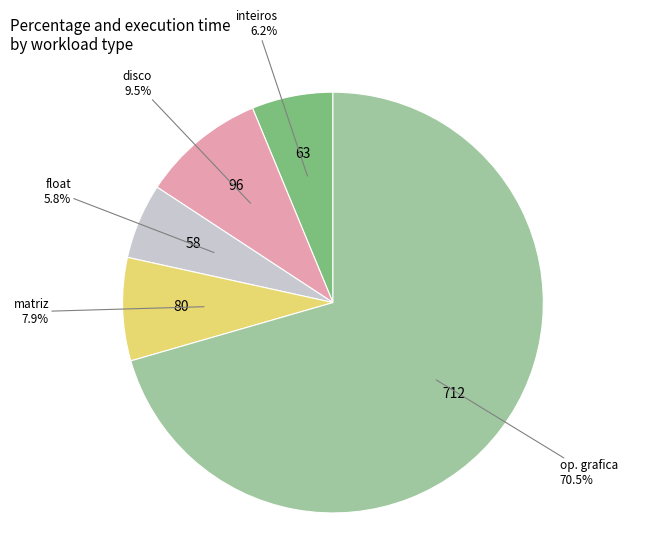

Is there a majority slice in this chart?

Yes